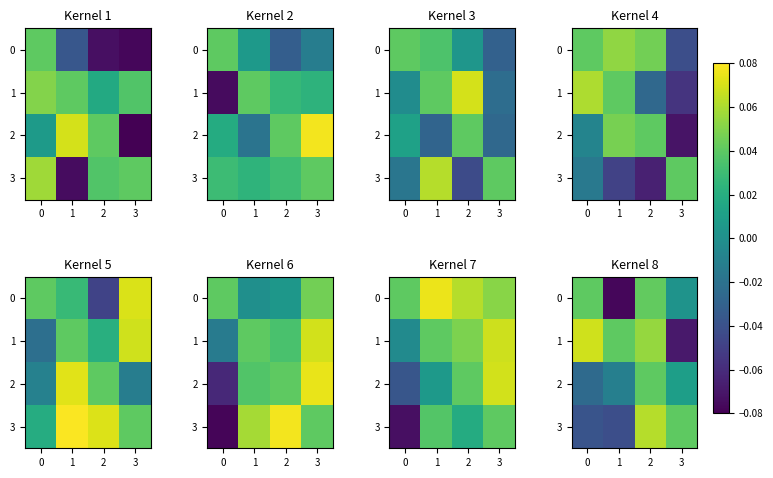

Rank the series by their maximum value, from lowest to highest.

2, 0, 3, 1